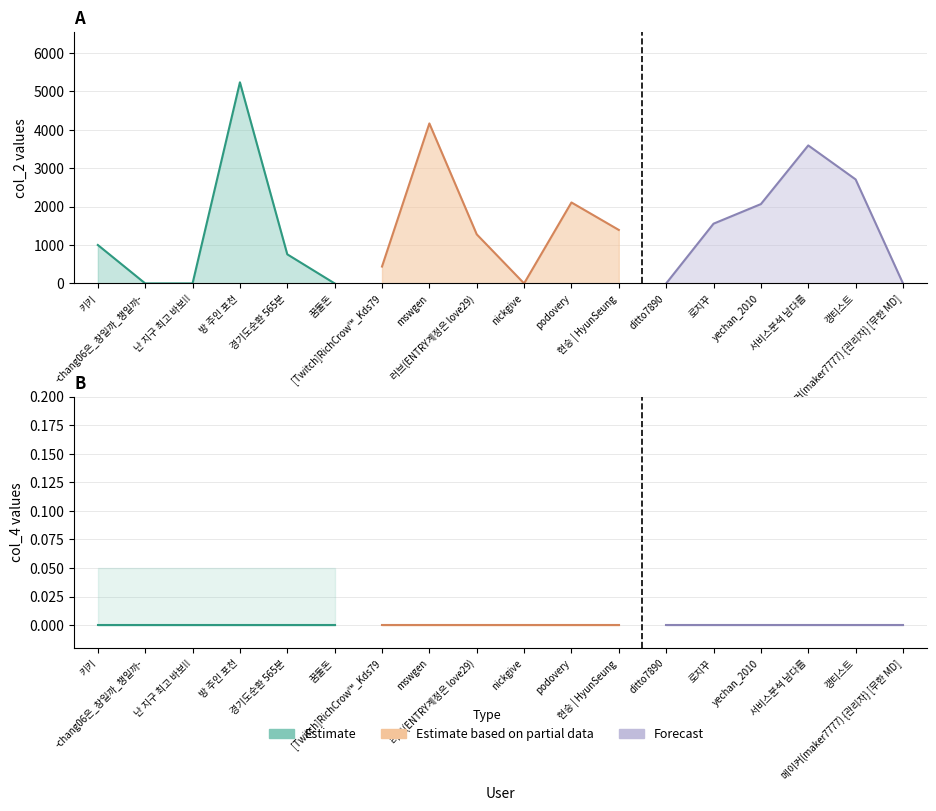

At which label does col_4 reach its minimum?

키키